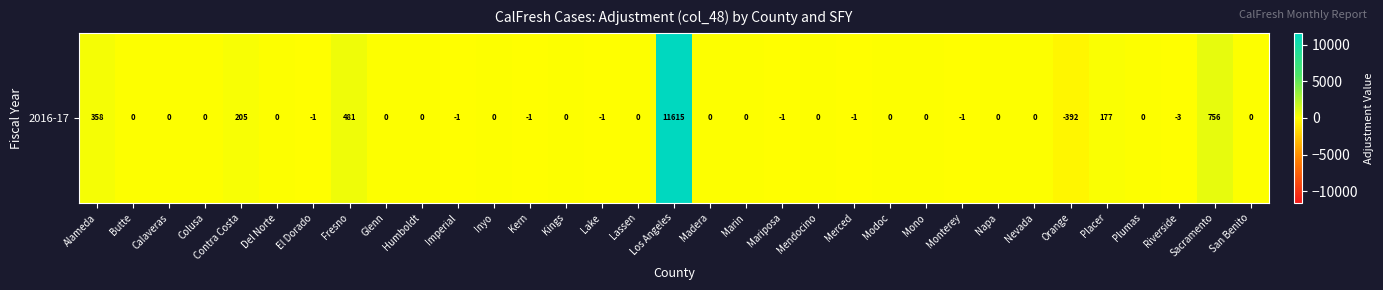

True or false: the data shows 0 at Lake.

False